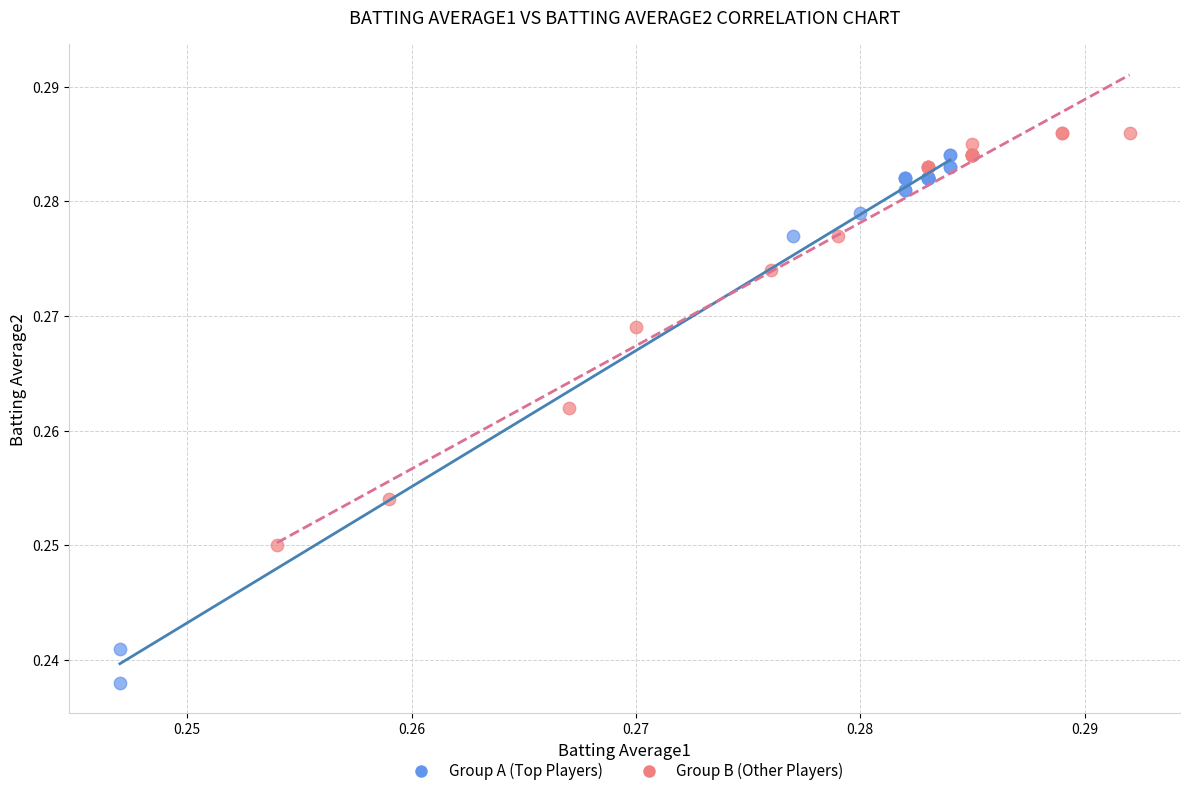

Which series contains the highest Y value?

Group B (Other Players)